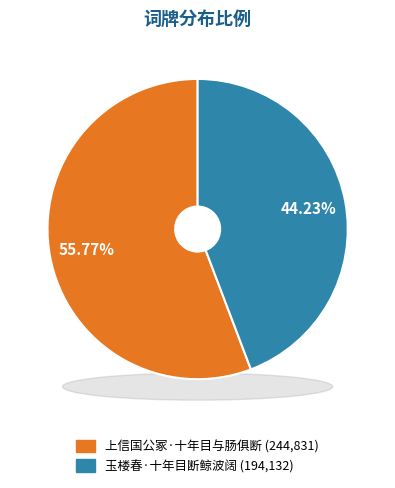

Which slice is the smallest?

玉楼春·十年目断鲸波阔